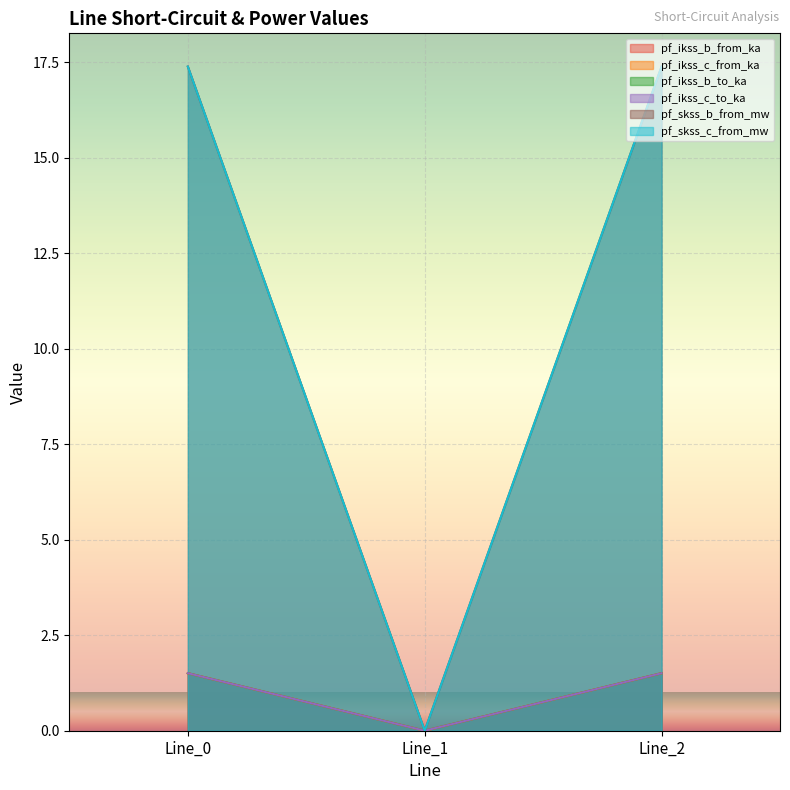

How many data points in pf_skss_b_from_mw are above 1?

2